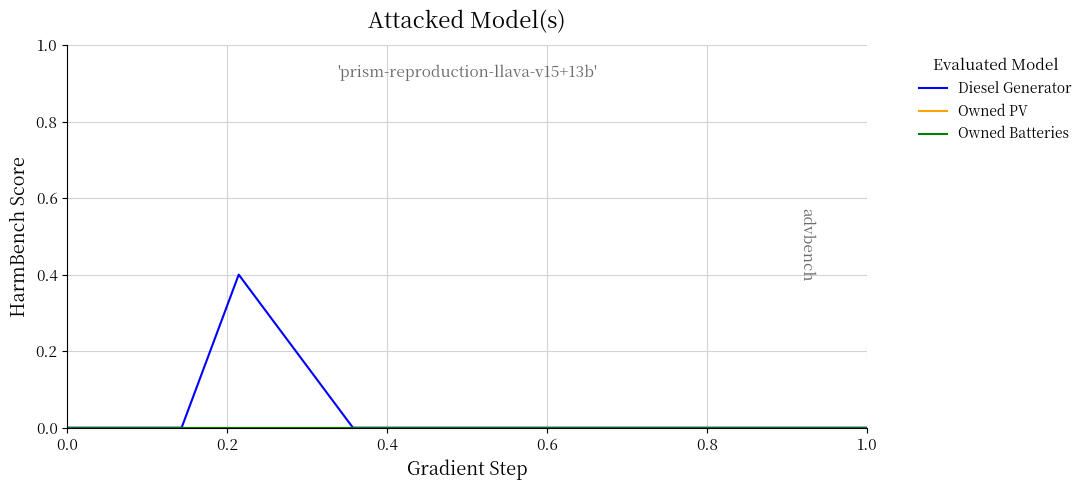

True or false: Diesel Generator and Owned PV intersect in this chart.

False